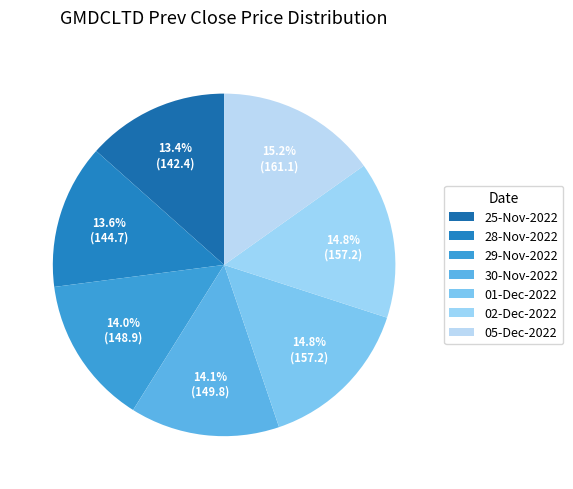

What is the change in value from 28-Nov-2022 to 05-Dec-2022?

+16.4